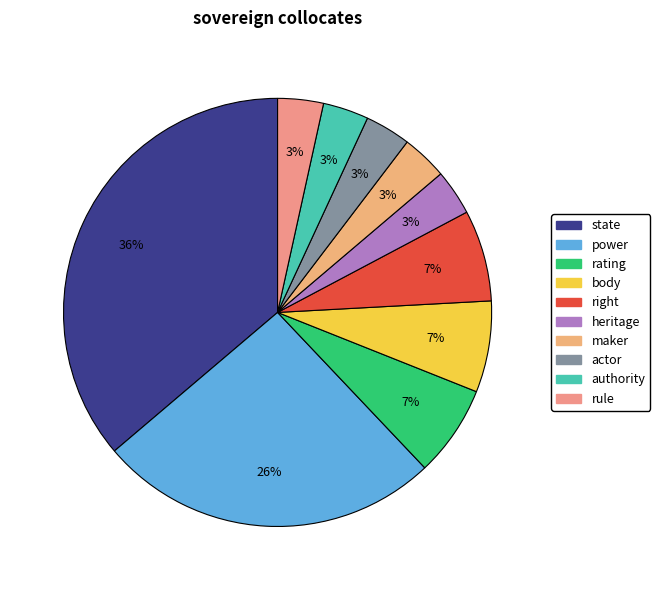

Which category has the biggest portion of the pie?

state